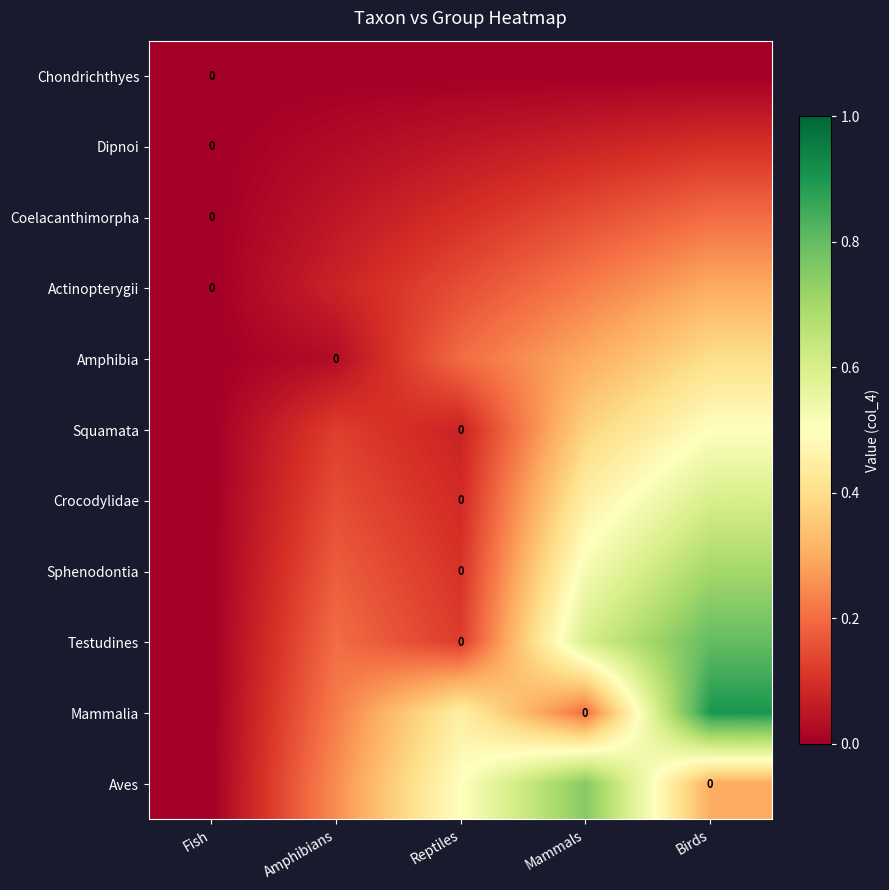

True or false: Sphenodontia has a value of 0.4 at Birds.

False